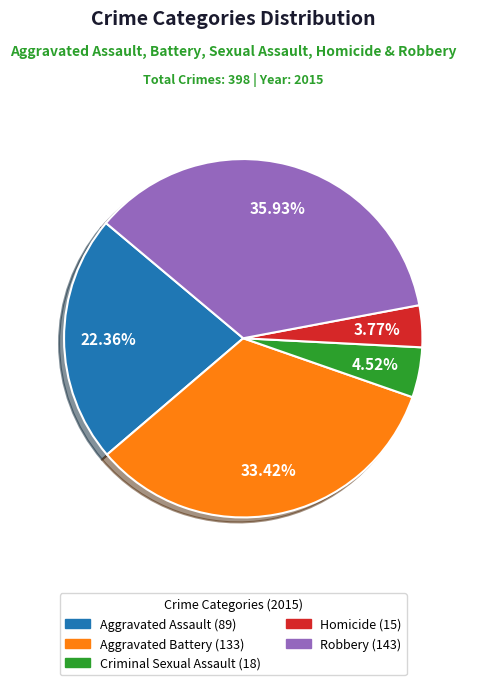

What percentage is NOT represented by Criminal Sexual Assault?

95.5%